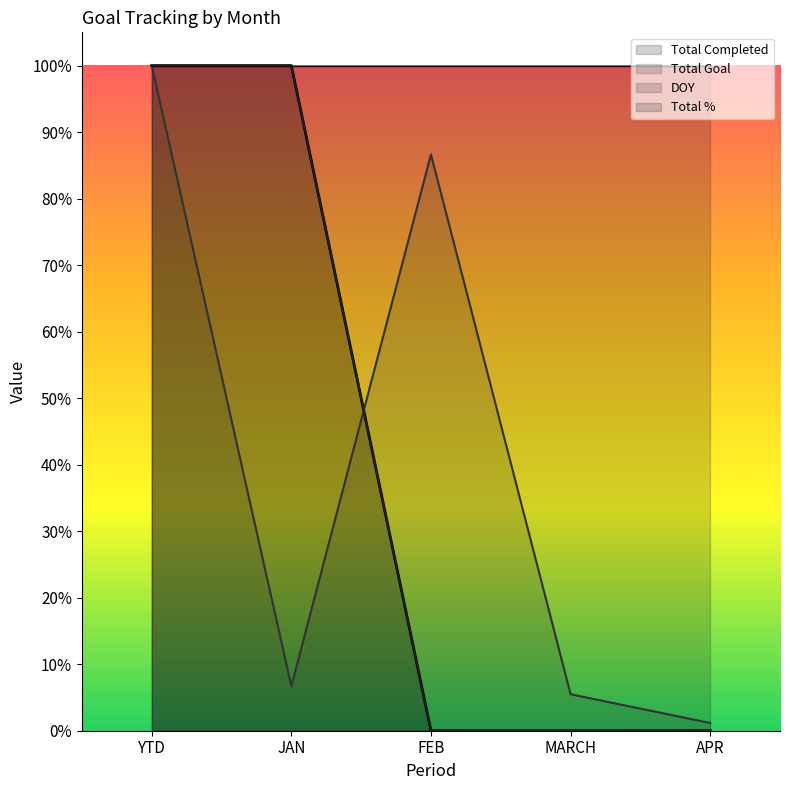

At which label does DOY reach its minimum?

FEB